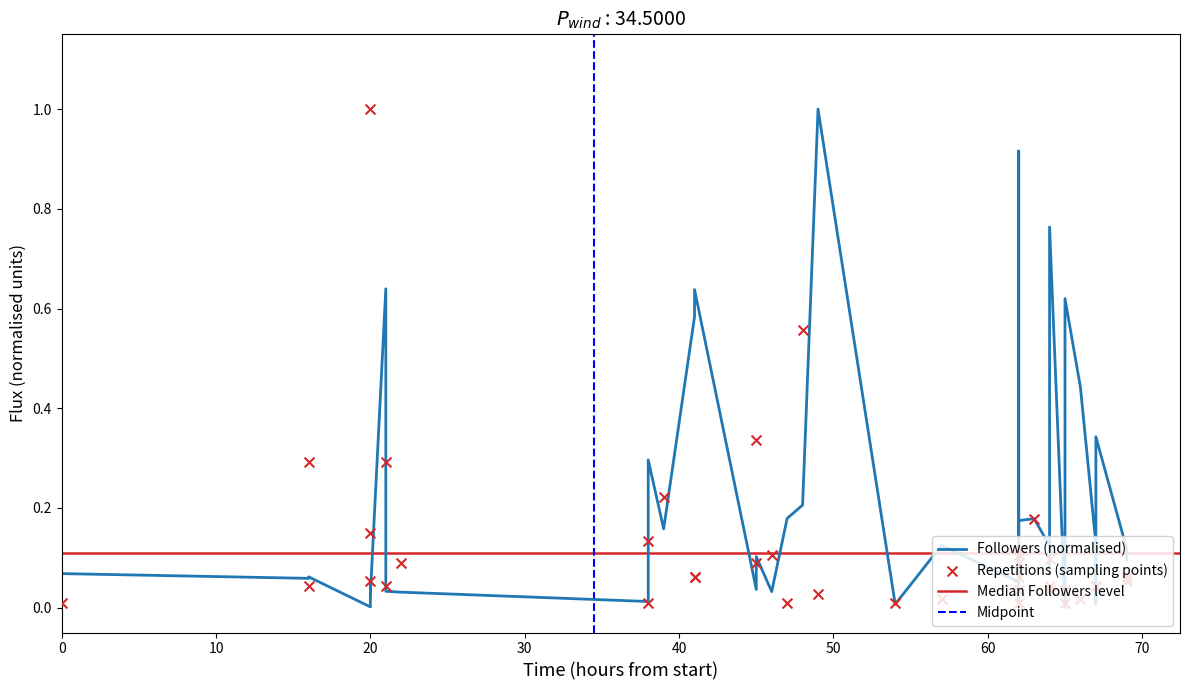

Which series has the largest total across all categories?

Followers